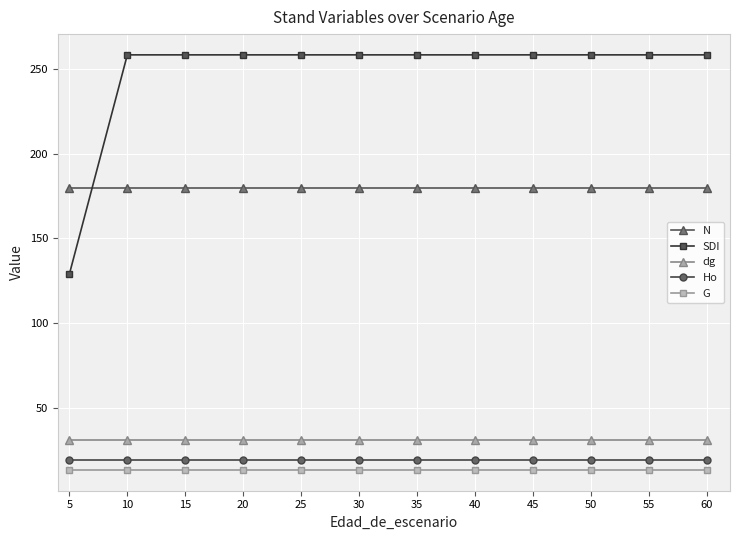

Which series has the largest total across all categories?

SDI